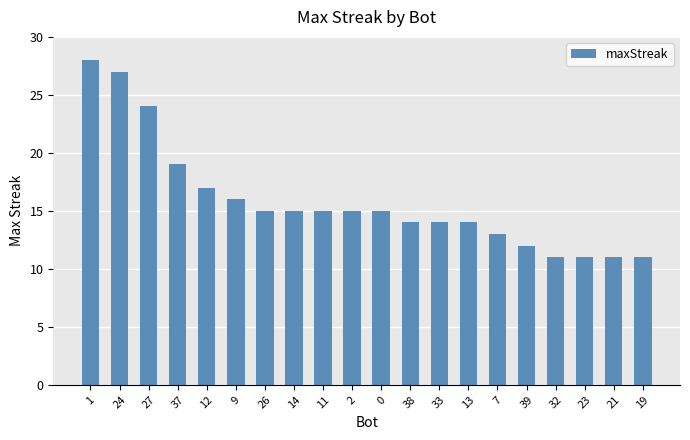

What is the average value?

16